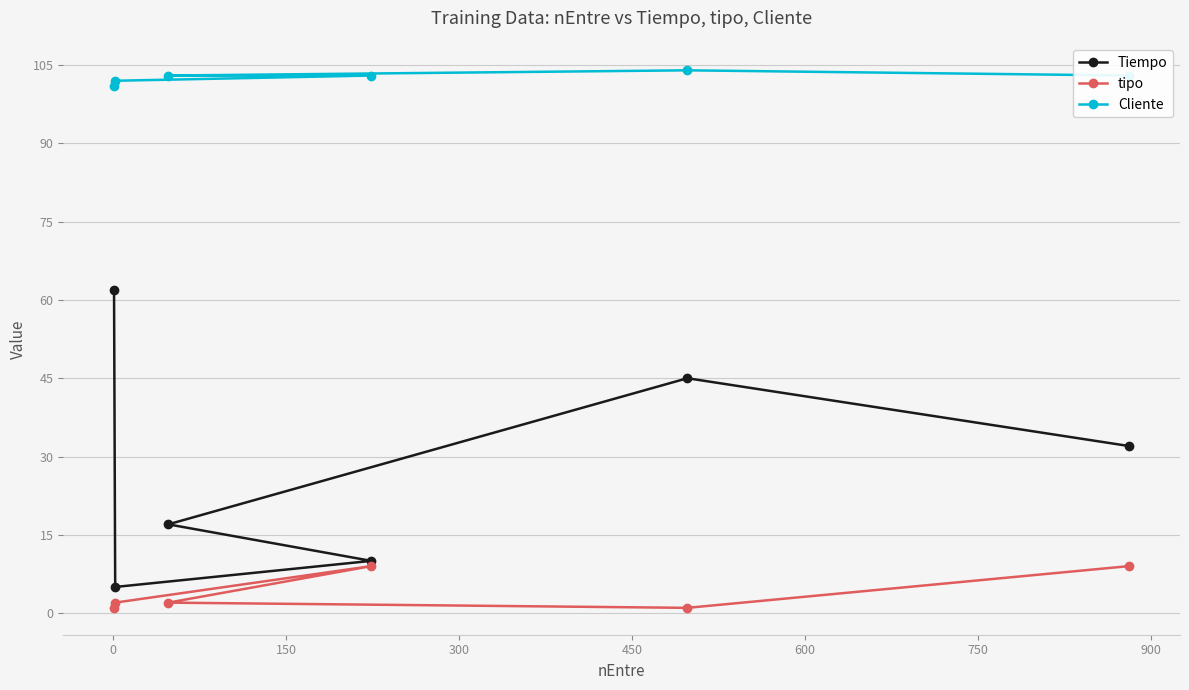

Reading left to right, extract all data points from this chart.

Tiempo: 62	5	17	10	45	32
tipo: 1	2	2	9	1	9
Cliente: 101	102	103	103	104	103